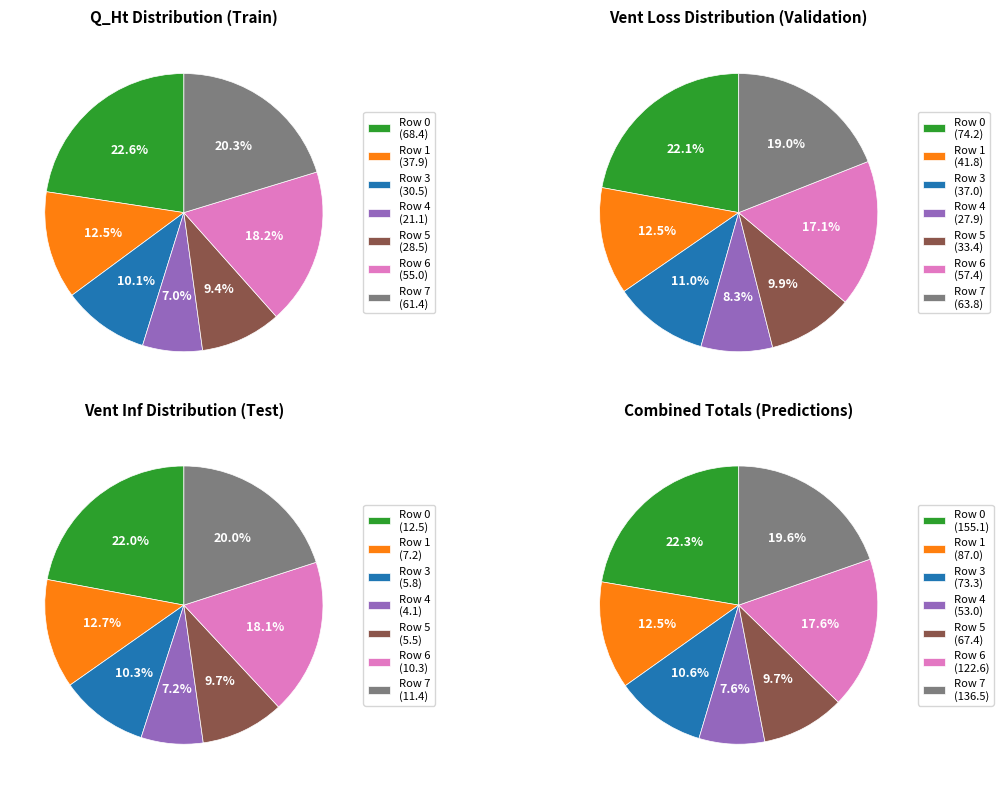

The Row 5 slice represents 1% of the pie. True or false?

False